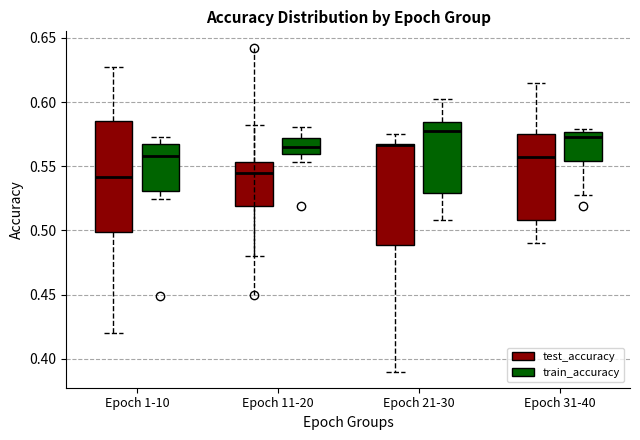

Where does the upper whisker of the box for Epoch 11-20 (train_accuracy) end on the y-axis? The values are not printed on the chart, so give them approximately, as read against the axis.

0.580